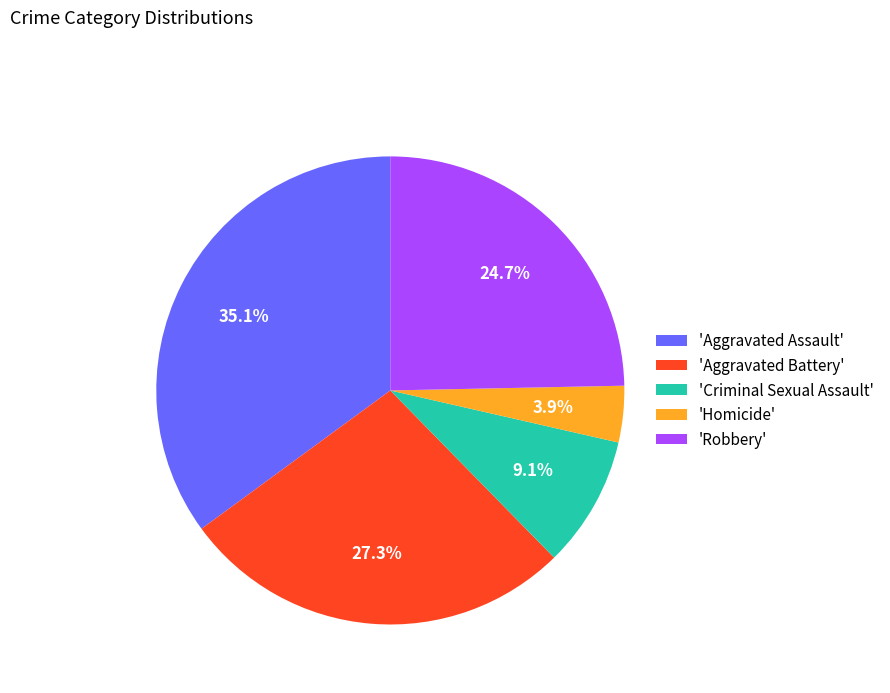

Which category has the biggest portion of the pie?

'Aggravated Assault'